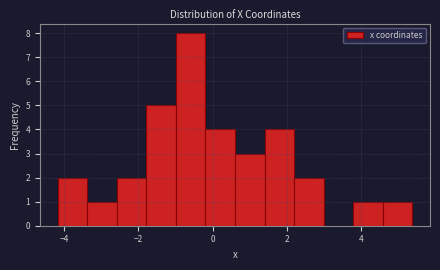

Around what value on the x-axis is the tallest bar? Give the approximate position of its centre, as read against the axis.

-0.6